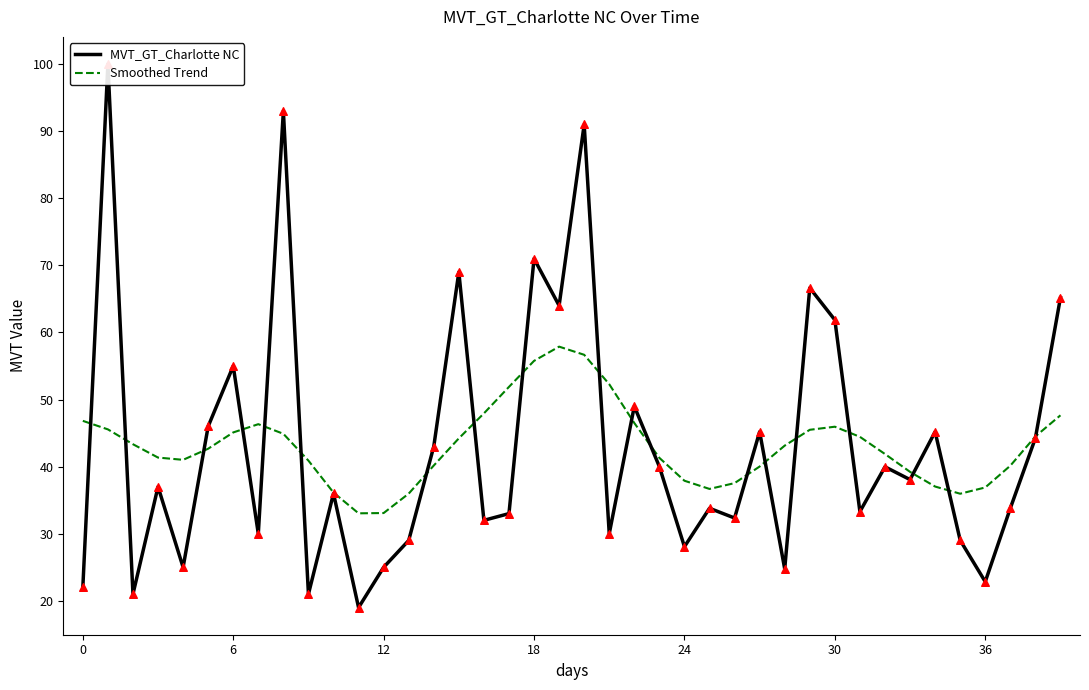

Which series has the largest total across all categories?

MVT_GT_Charlotte NC